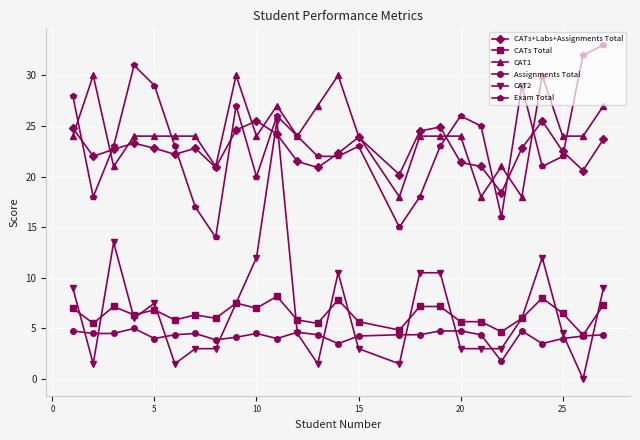

What is the lowest value of the Assignments Total series?

1.8